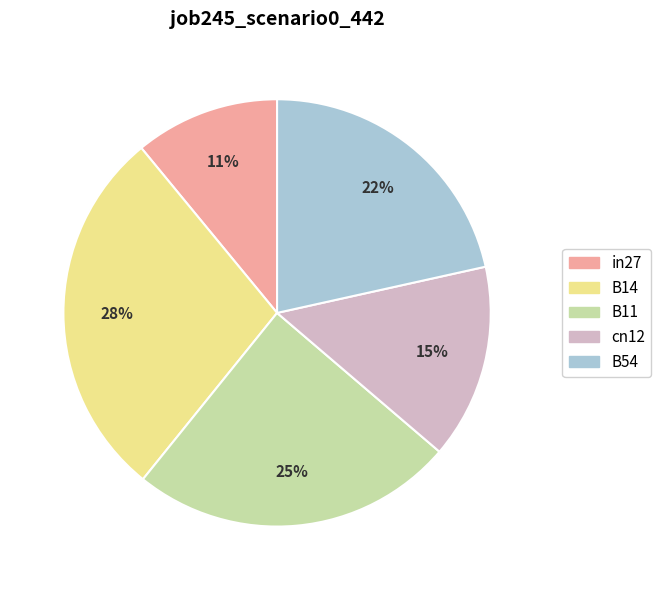

Which slice is the largest?

B14